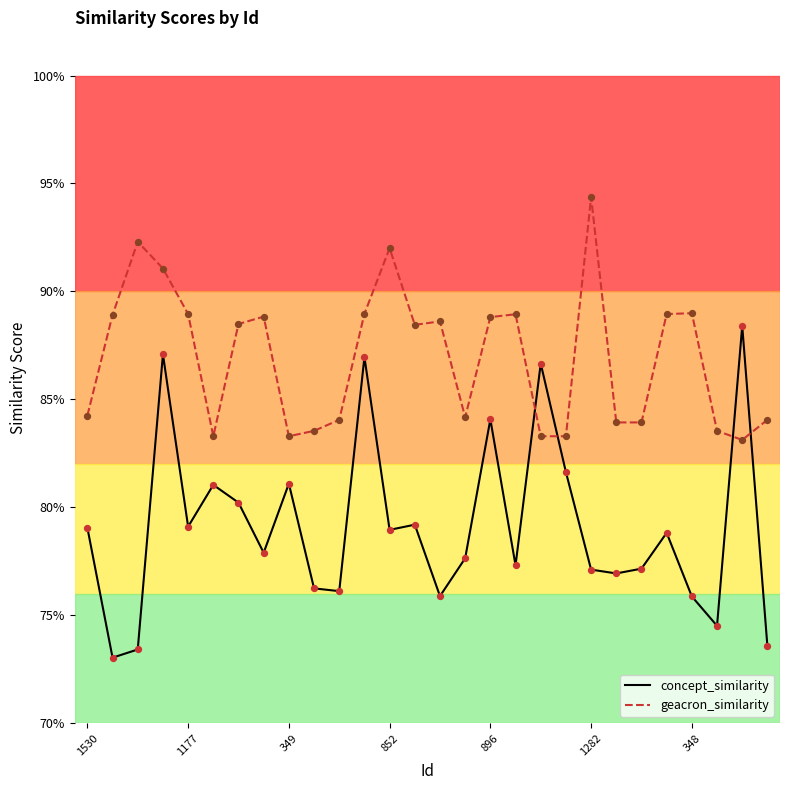

What are all the series names shown in the legend?

concept_similarity, geacron_similarity